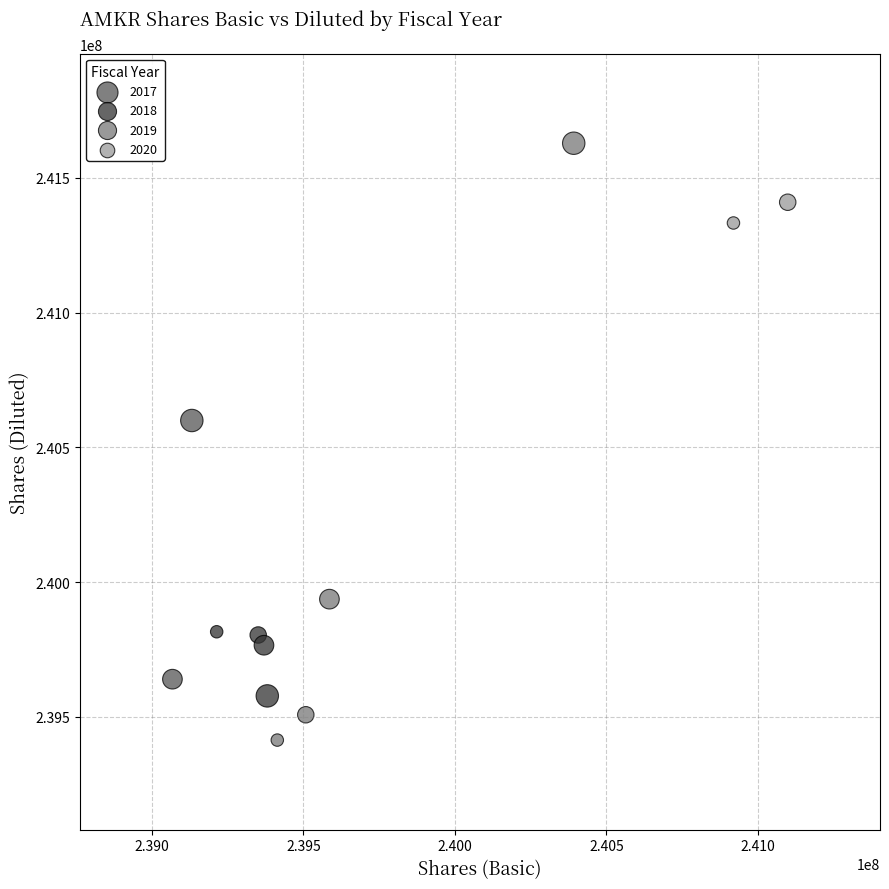

Which series reaches the maximum Y coordinate?

2019